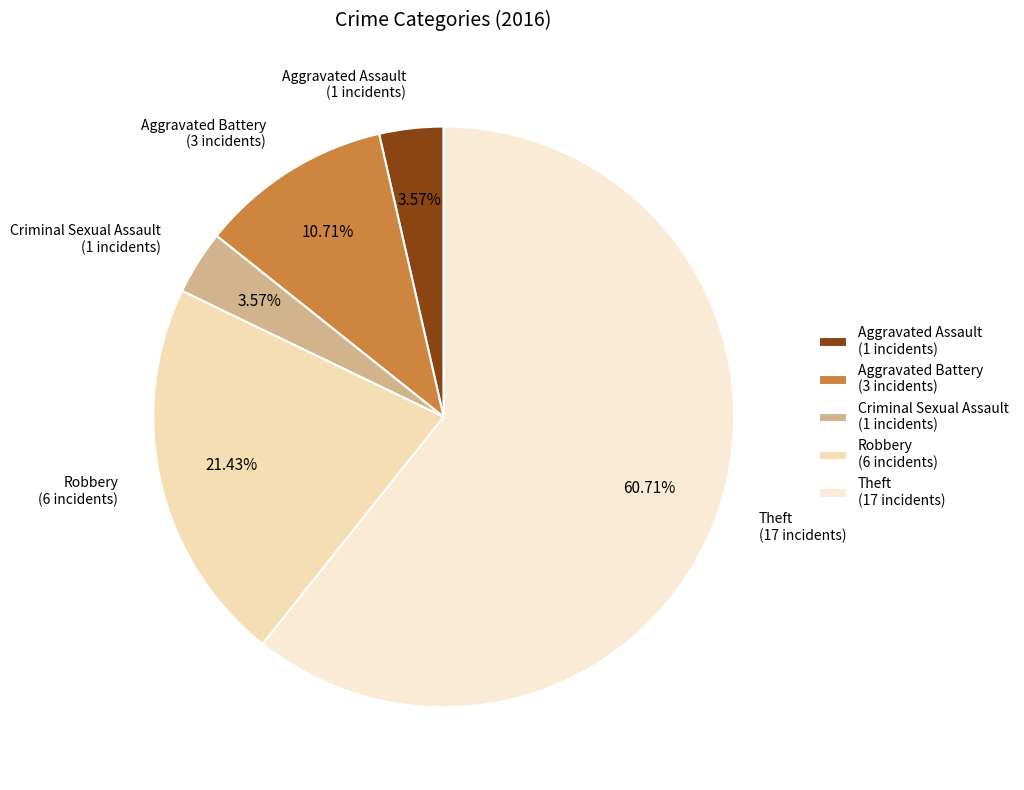

Approximately how many times larger is the value at Aggravated Assault (1 incidents) compared to Criminal Sexual Assault (1 incidents)?

1.0